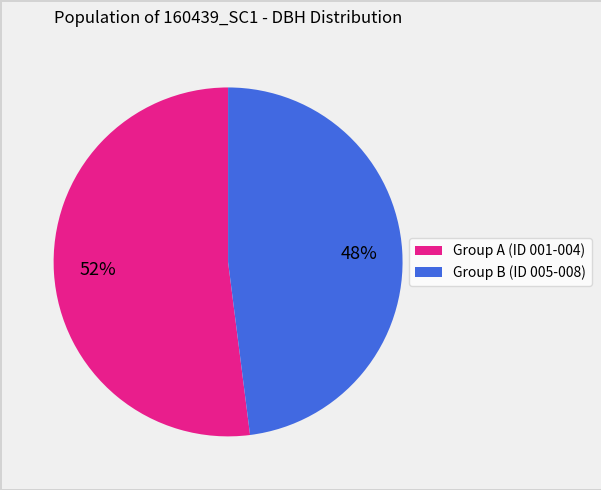

Does any single category account for the majority?

Yes